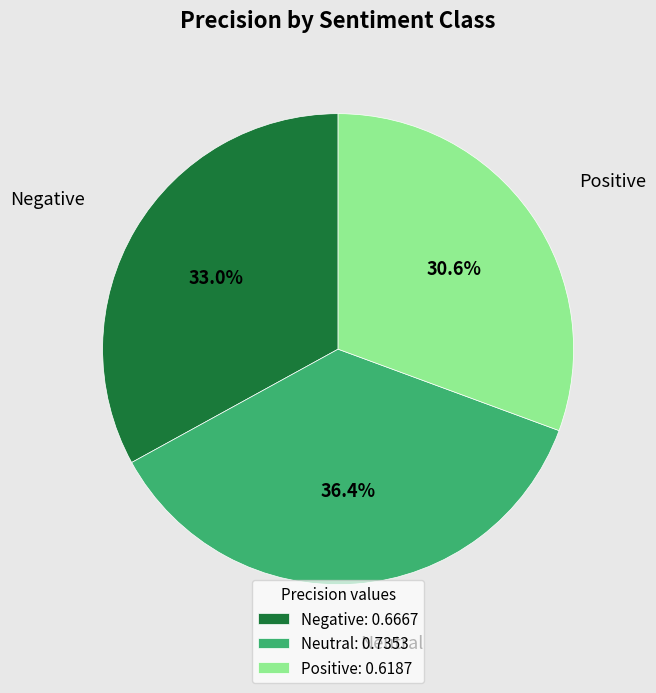

To the nearest percent, what is the combined percentage of Neutral and Negative?

69%